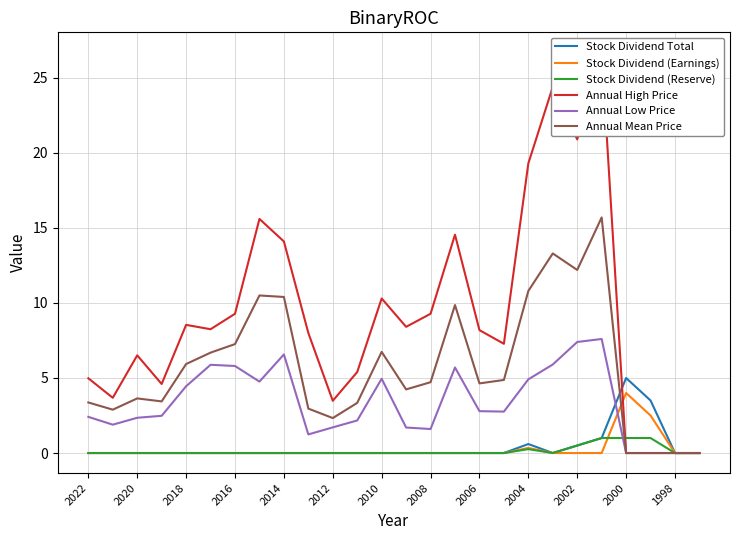

Read the Annual Mean Price value at 2020.

3.6